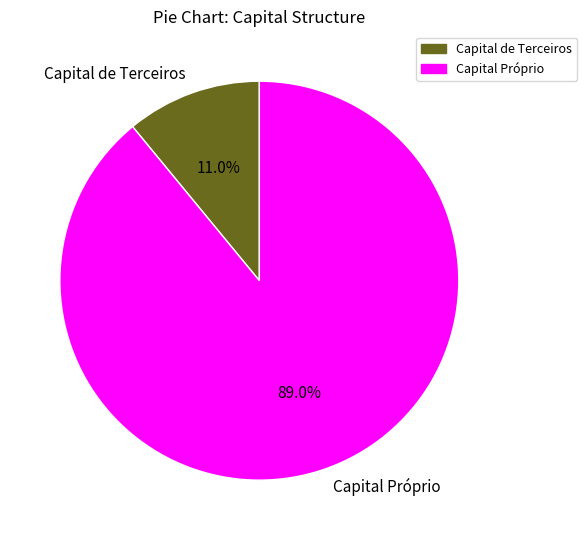

Rank the categories by value from highest to lowest.

Capital Próprio, Capital de Terceiros